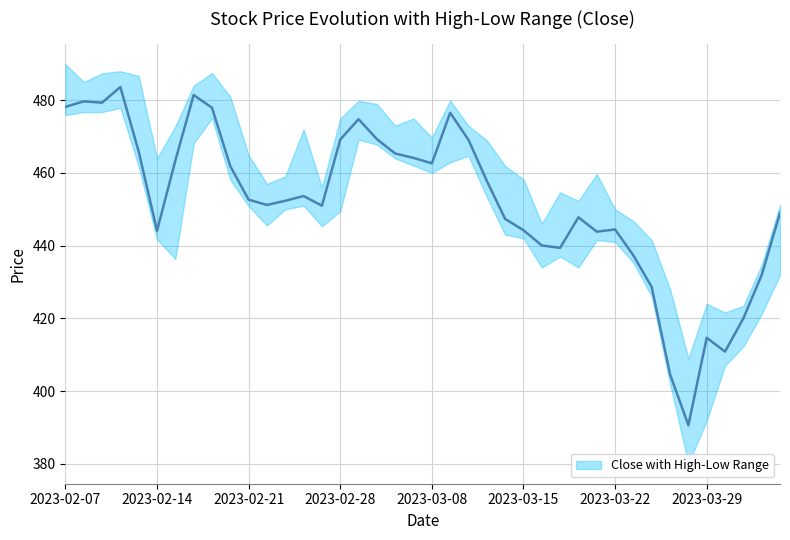

How many values exceed 452?

21